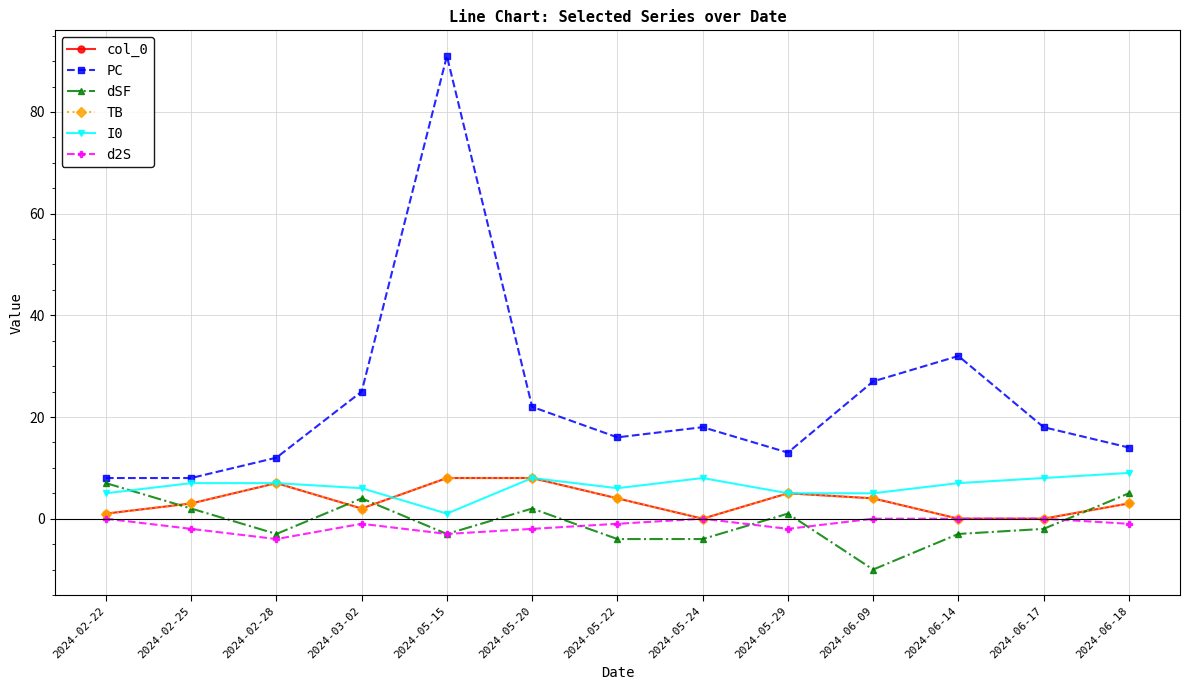

In PC, how many points are higher than both neighbors (excluding endpoints)?

3